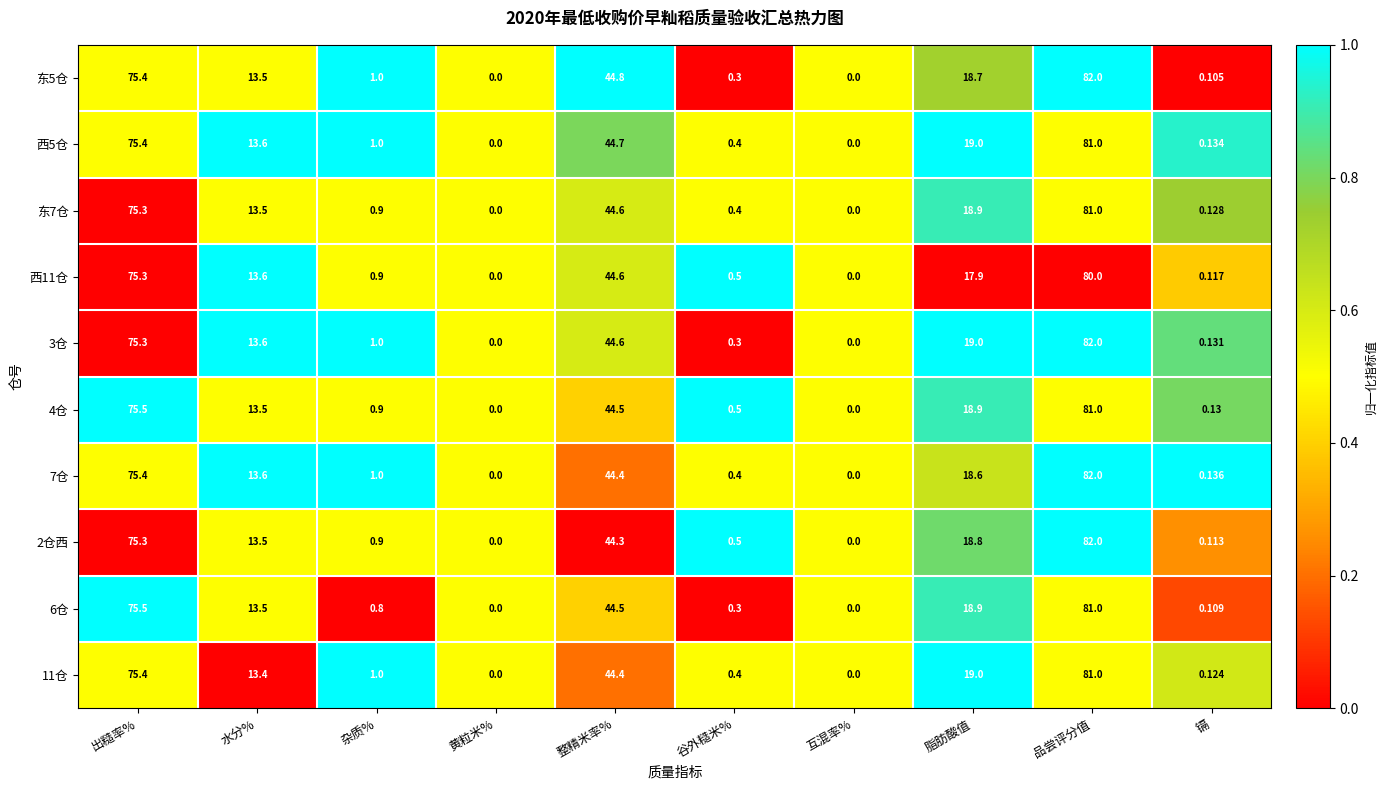

At which label does 3仓 reach its peak?

品尝评分值